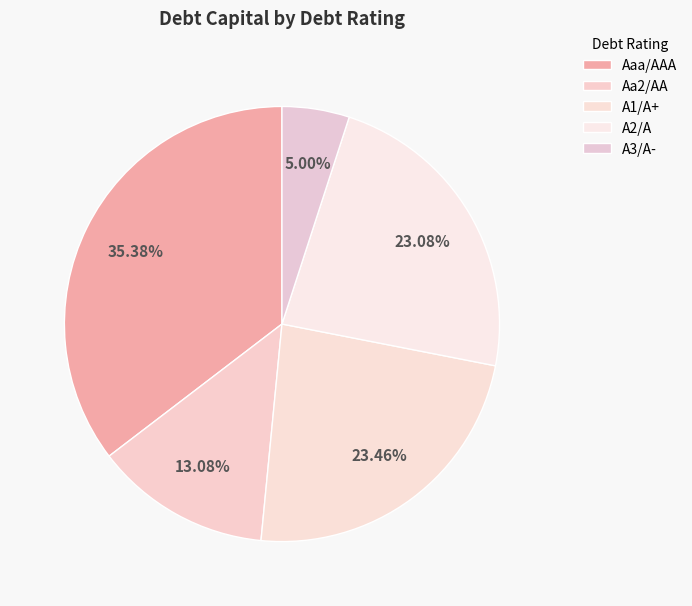

To the nearest percent, what portion does Aaa/AAA represent?

35%